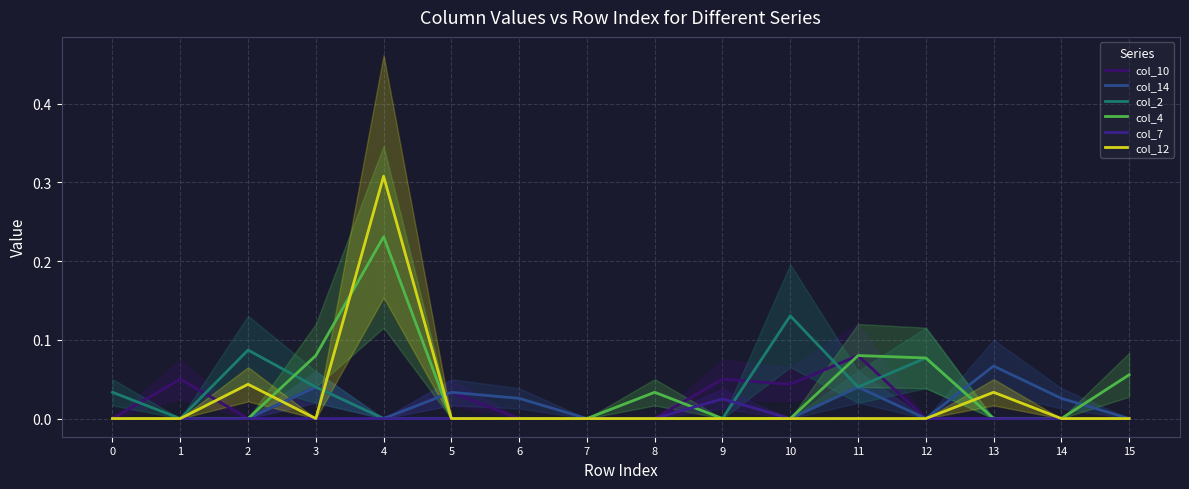

List the labels in order of col_10 value, smallest first.

0, 2, 4, 6, 7, 8, 12, 13, 14, 15, 5, 3, 10, 1, 9, 11